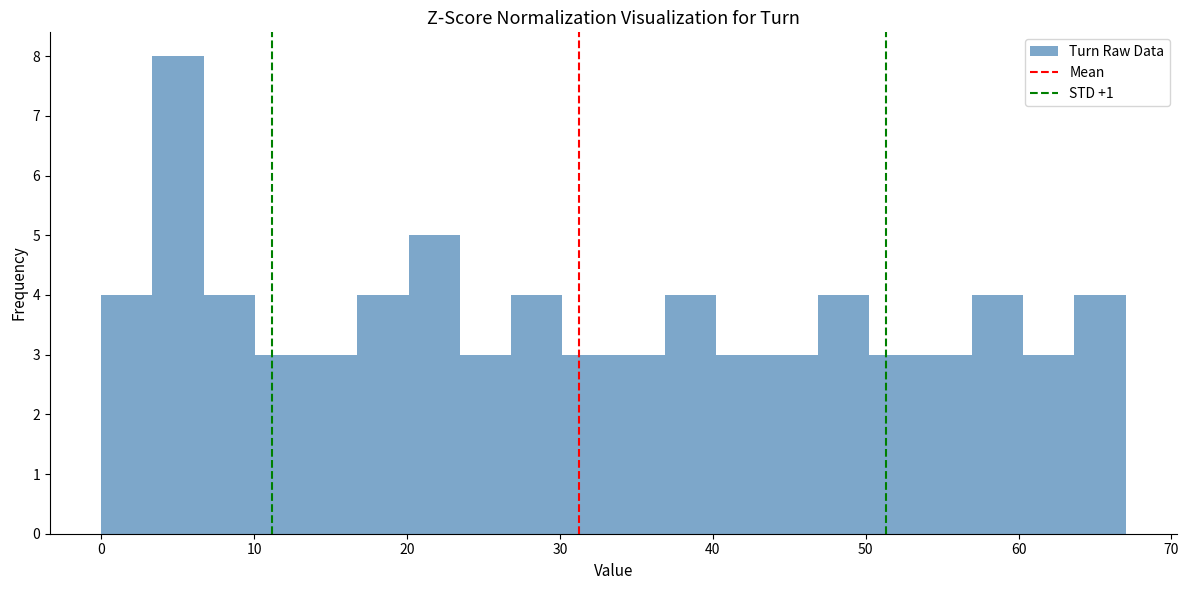

Read against the x-axis, roughly where is the centre of the tallest bar?

5